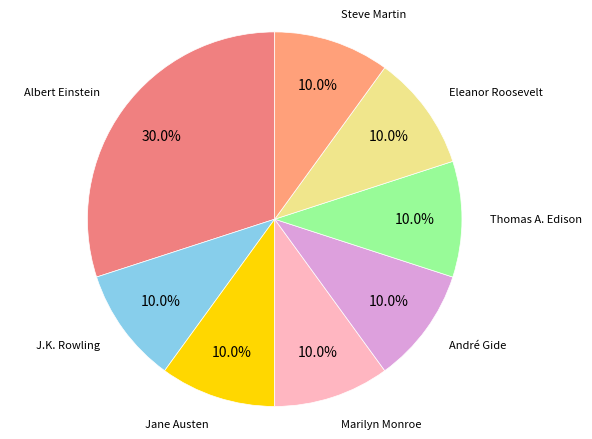

Is the sum of Eleanor Roosevelt and Jane Austen greater than half?

No